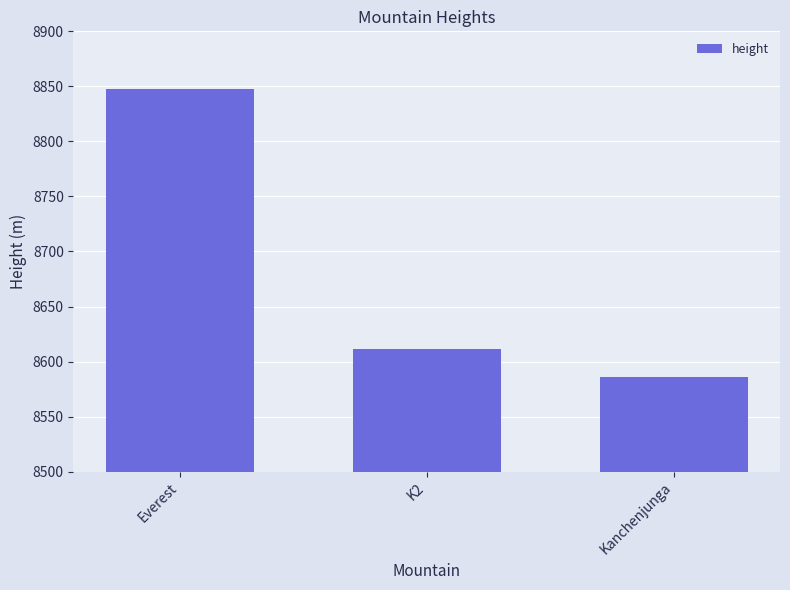

How many data points does each series have?

3